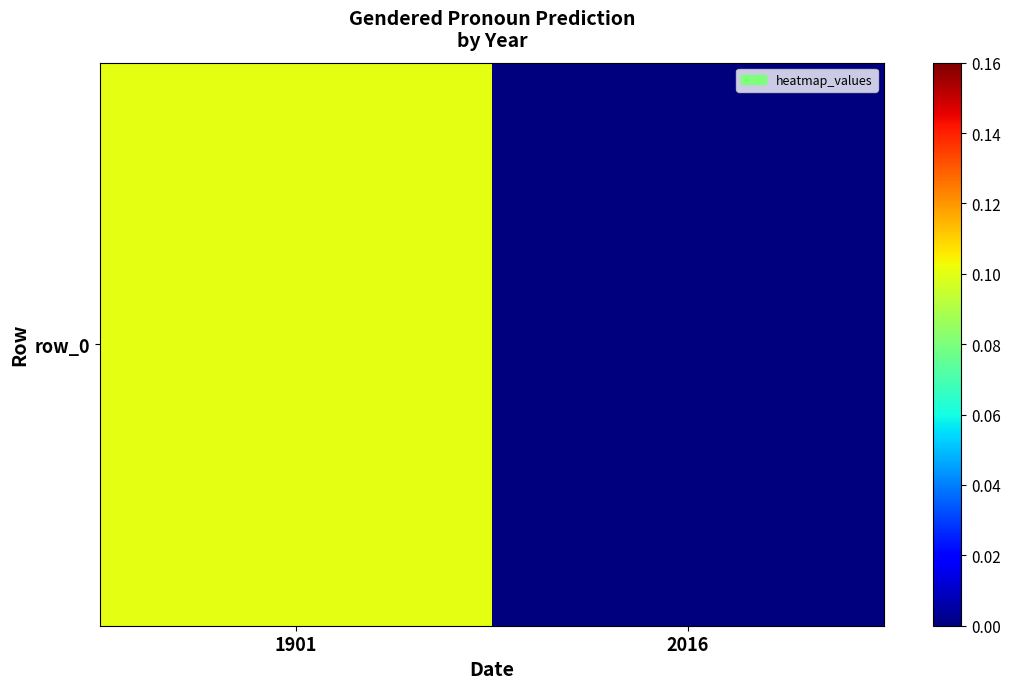

Is it true that the value at 1901 is 0.1?

False